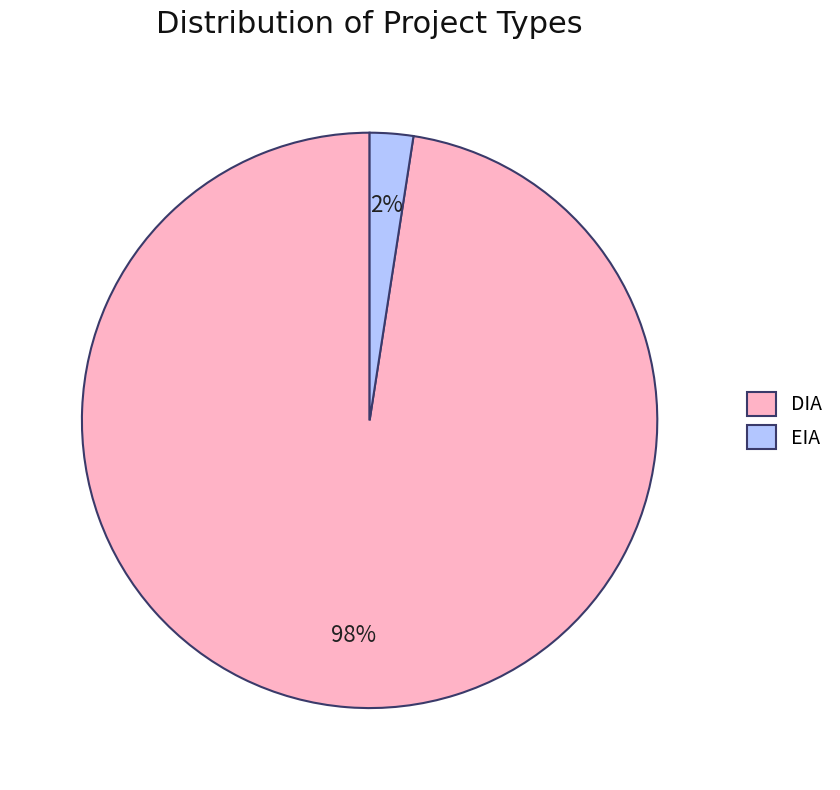

Which slice is the largest?

DIA